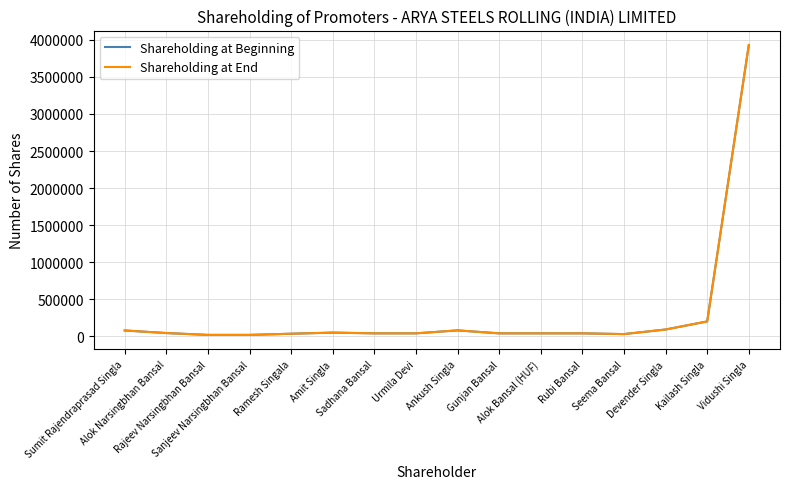

How many lines are shown in the chart?

2